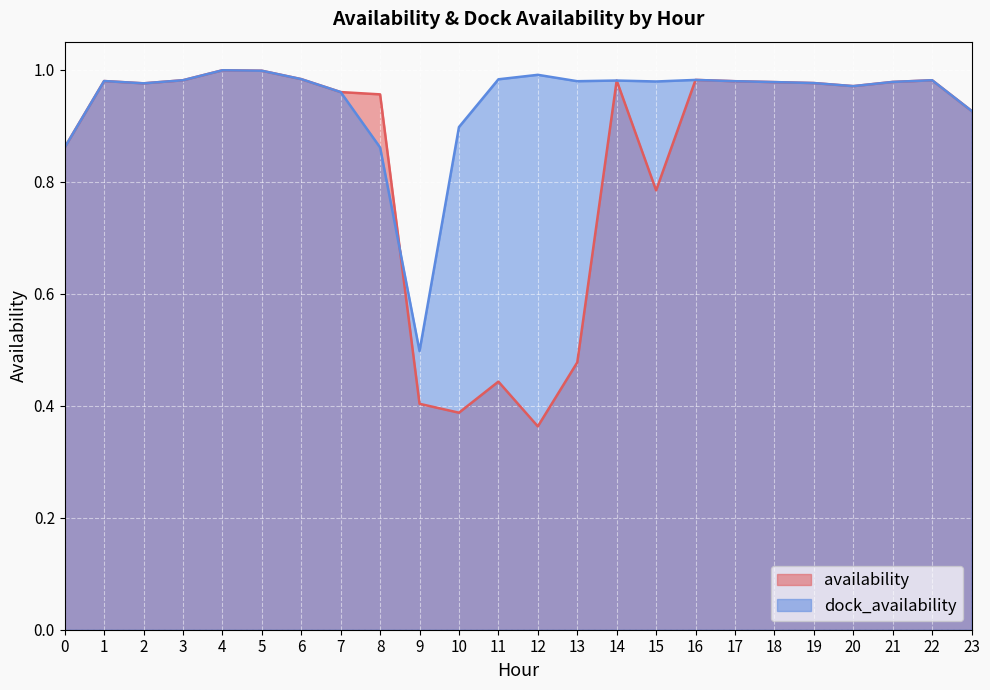

Which series changed the most between 2 and 17?

availability